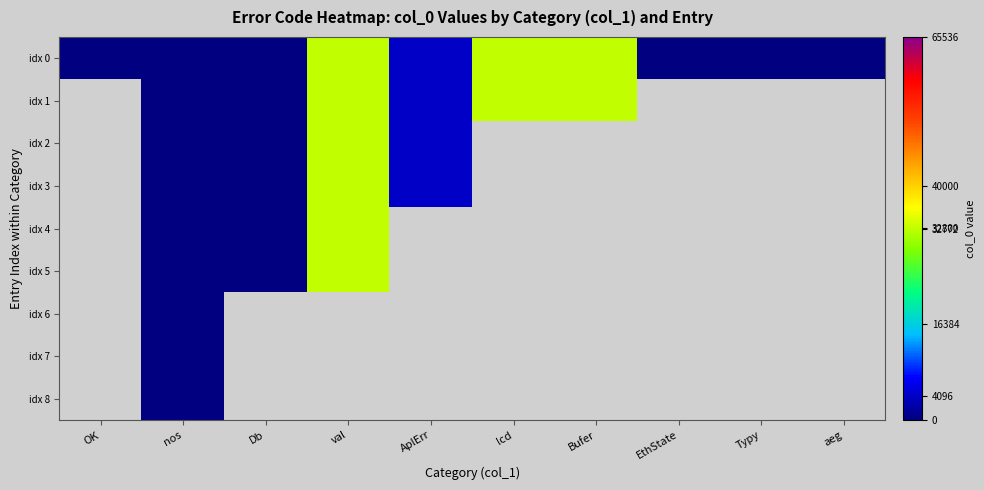

How many values in idx 0 are above zero?

9